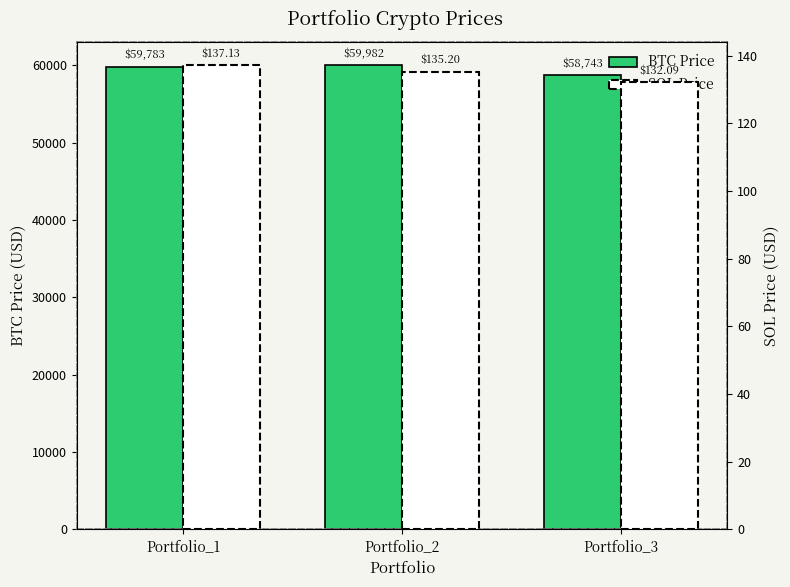

What value does the BTC Price series have at Portfolio_2?

59981.8